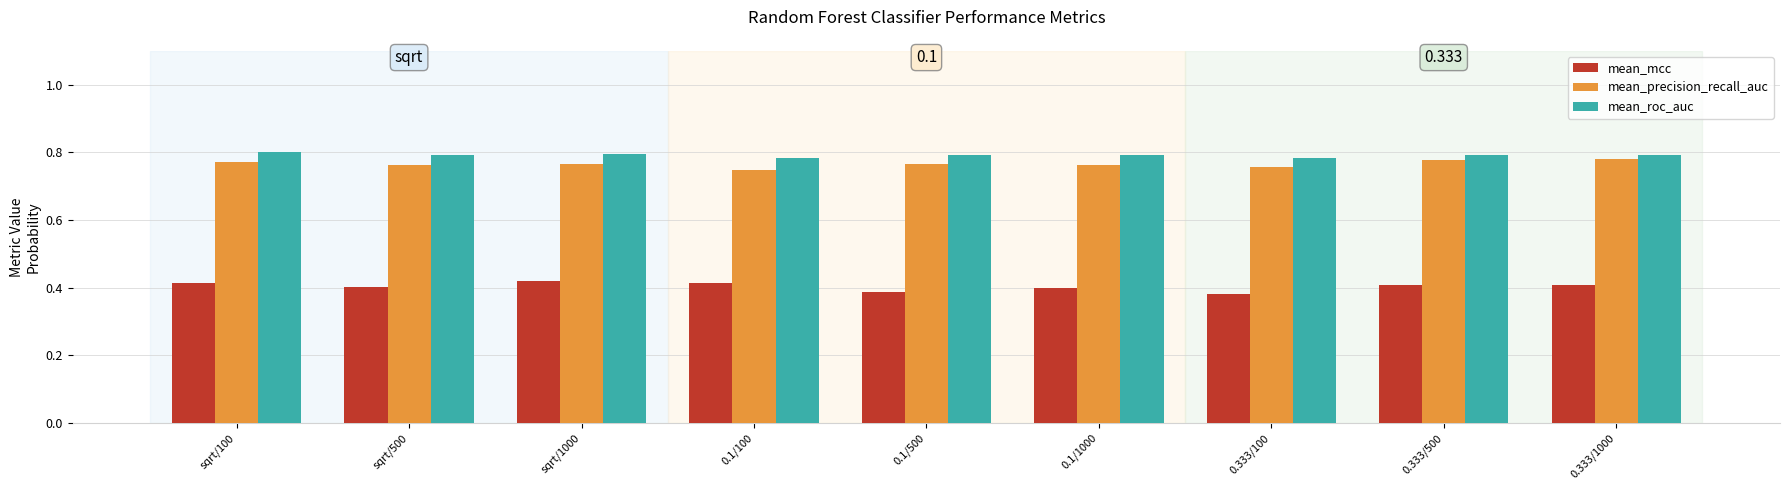

Reading left to right, transcribe all the data shown in this chart.

mean_mcc: sqrt/100=0.4	sqrt/500=0.4	sqrt/1000=0.4	0.1/100=0.4	0.1/500=0.4	0.1/1000=0.4	0.333/100=0.4	0.333/500=0.4	0.333/1000=0.4
mean_precision_recall_auc: sqrt/100=0.8	sqrt/500=0.8	sqrt/1000=0.8	0.1/100=0.7	0.1/500=0.8	0.1/1000=0.8	0.333/100=0.8	0.333/500=0.8	0.333/1000=0.8
mean_roc_auc: sqrt/100=0.8	sqrt/500=0.8	sqrt/1000=0.8	0.1/100=0.8	0.1/500=0.8	0.1/1000=0.8	0.333/100=0.8	0.333/500=0.8	0.333/1000=0.8